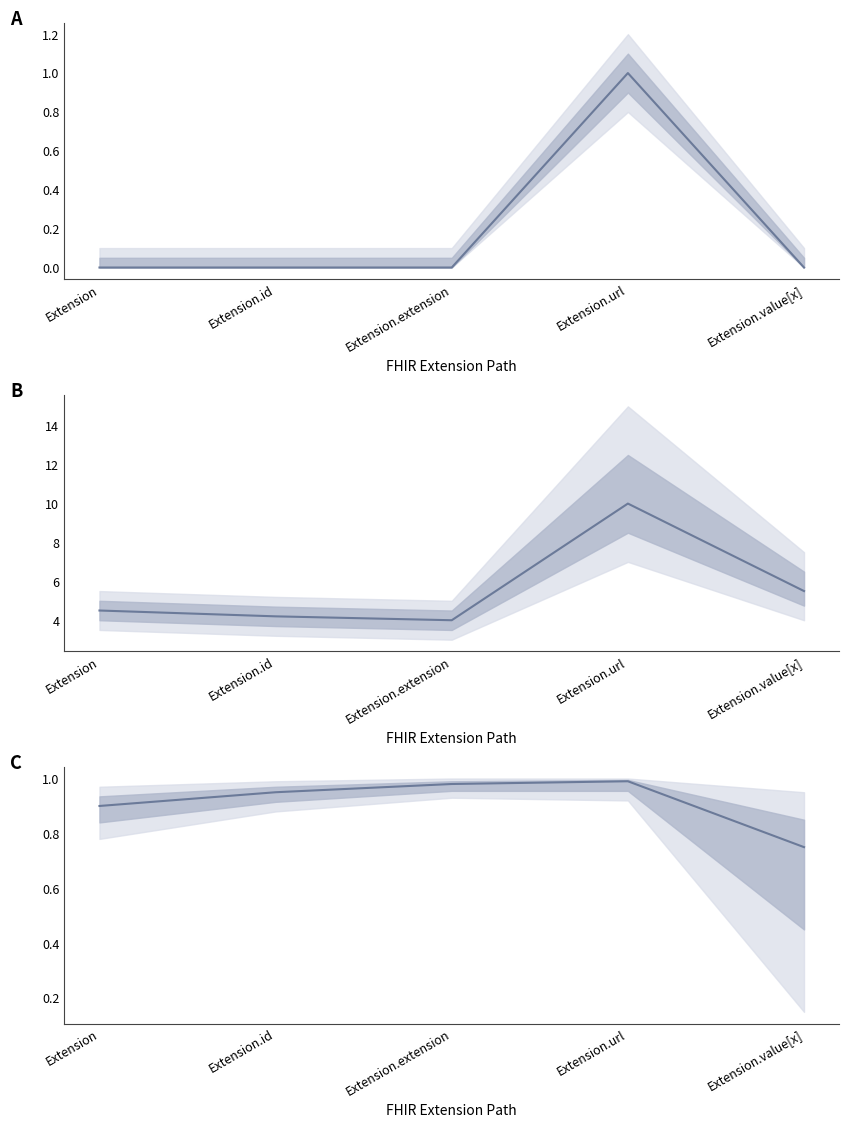

True or false: A and B cross at least once.

False